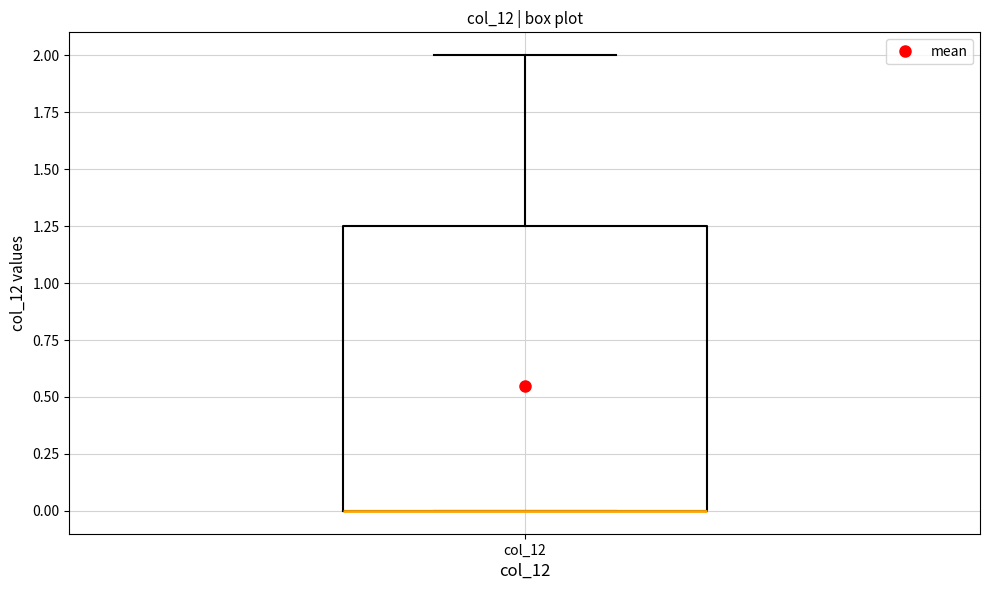

Read this box plot against the y-axis: the position of the median line, the range covered by the box, and the ends of both whiskers. The values are not printed on the chart, so give them approximately, as read against the axis.

median 0.00 (drawn on the box's lower edge), box 0.00 to 1.25, whiskers 0.00 to 2.00